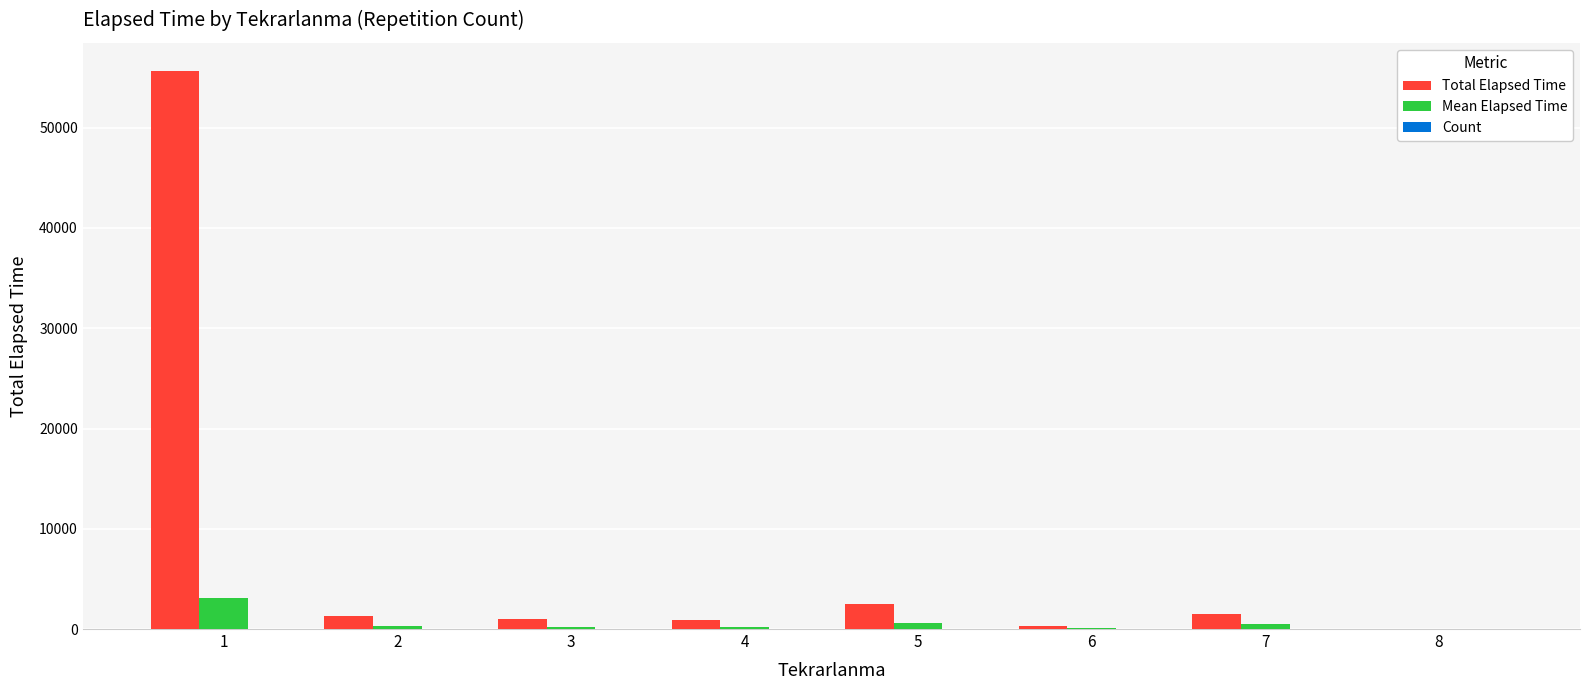

Which series has the largest total across all categories?

Total Elapsed Time